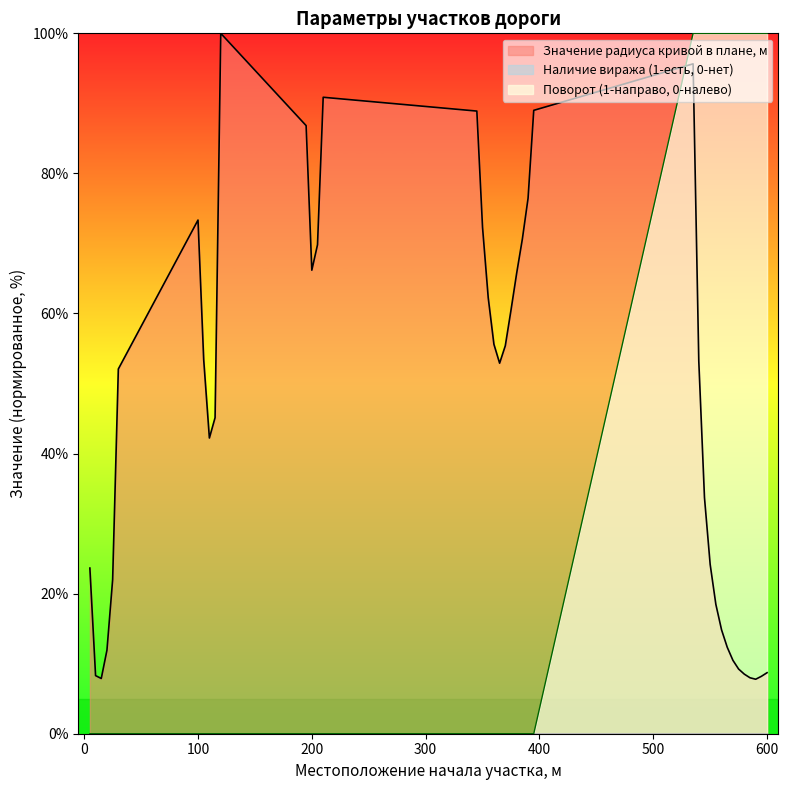

Reading left to right, transcribe all the data shown in this chart.

Значение радиуса кривой в плане, м: 23.7	8.3	7.9	11.9	22.0	52.1	73.3	53.4	42.2	45.1	100.0	86.8	66.2	69.8	90.9	88.9	72.3	62.2	55.6	52.9	55.4	60.5	65.8	70.6	76.5	89.0	95.6	53.2	33.7	24.2	18.5	14.8	12.3	10.5	9.2	8.5	8.0	7.8	8.2	8.7
Поворот (1-направо, 0-налево): 0.0	0.0	0.0	0.0	0.0	0.0	0.0	0.0	0.0	0.0	0.0	0.0	0.0	0.0	0.0	0.0	0.0	0.0	0.0	0.0	0.0	0.0	0.0	0.0	0.0	0.0	100.0	100.0	100.0	100.0	100.0	100.0	100.0	100.0	100.0	100.0	100.0	100.0	100.0	100.0